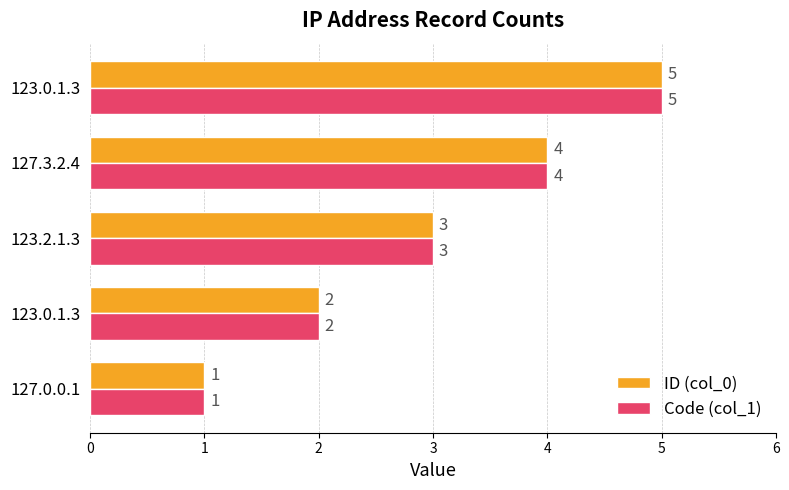

What are all the series names shown in the legend?

ID (col_0), Code (col_1)